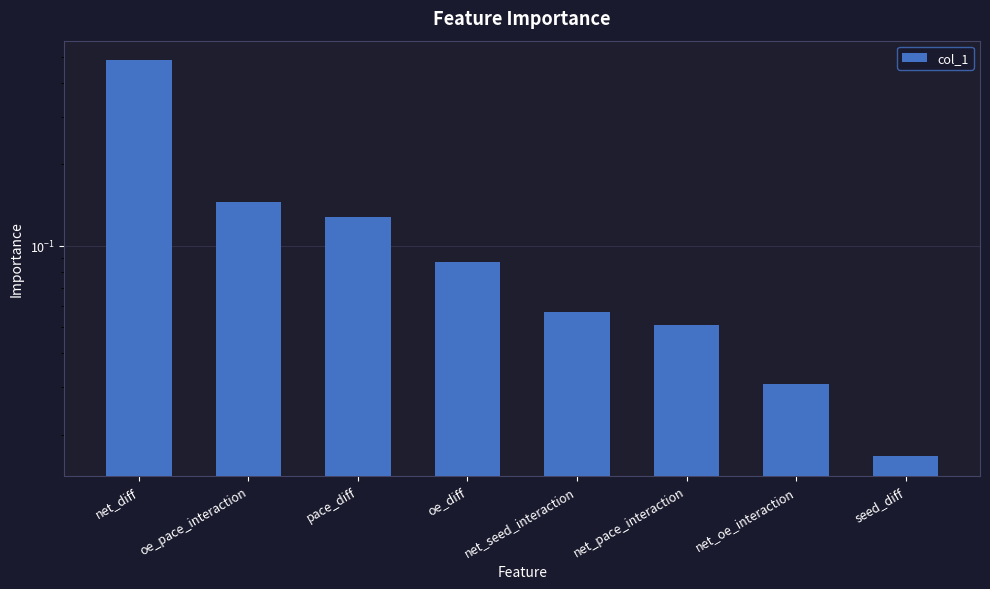

List the labels in order of value, largest first.

net_diff, oe_pace_interaction, pace_diff, oe_diff, net_seed_interaction, net_pace_interaction, net_oe_interaction, seed_diff